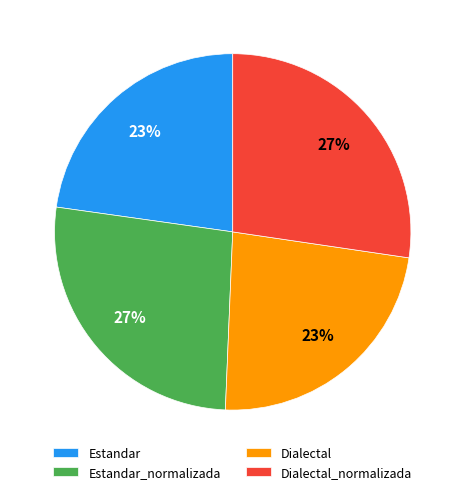

Does Dialectal_normalizada represent more than half of the total?

No